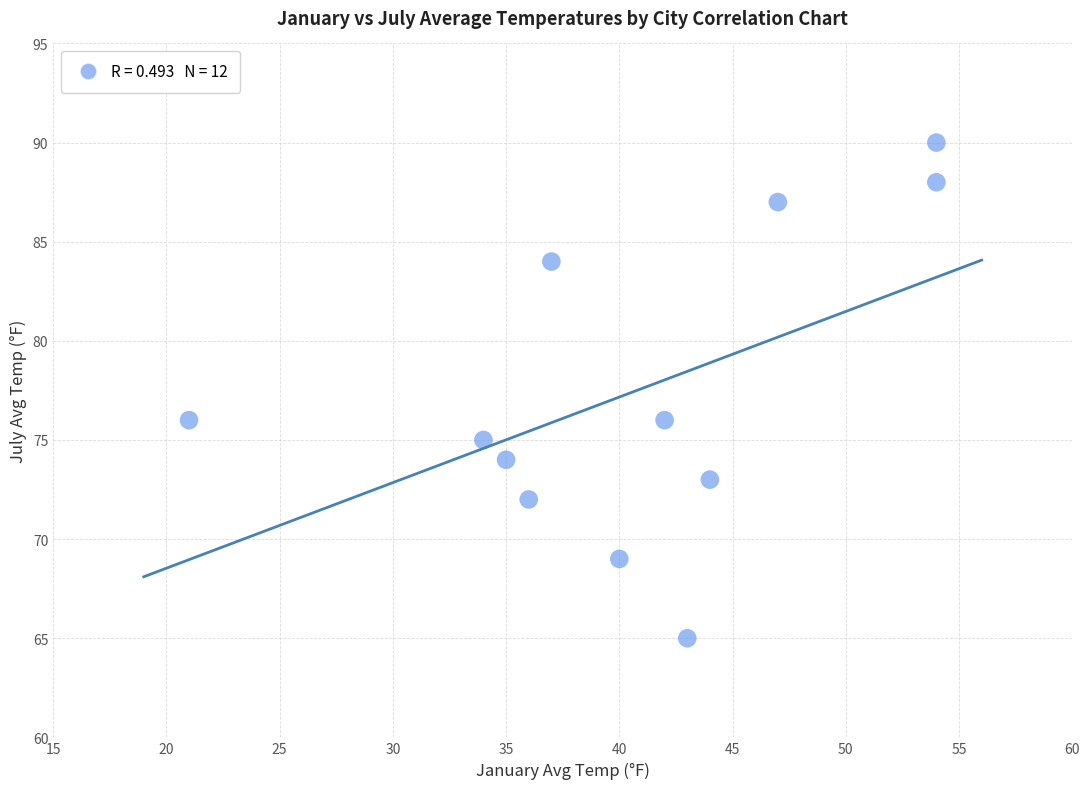

What is the range of Y values (max minus min)?

25